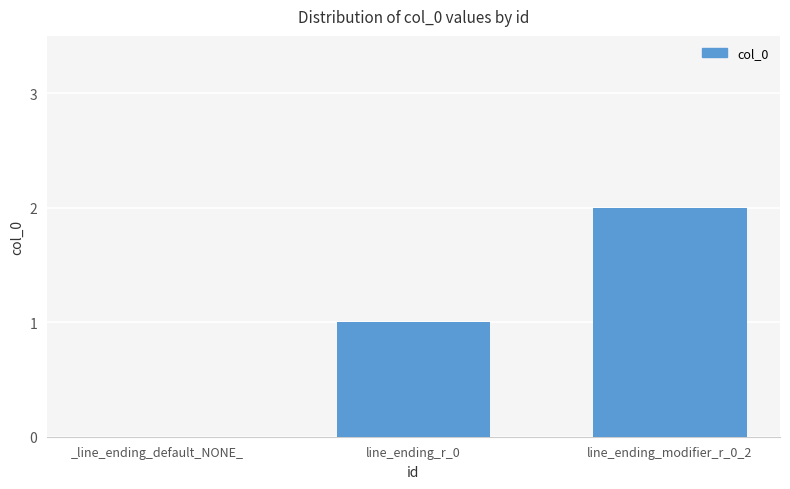

Is it true that the value at _line_ending_default_NONE_ is 1?

False